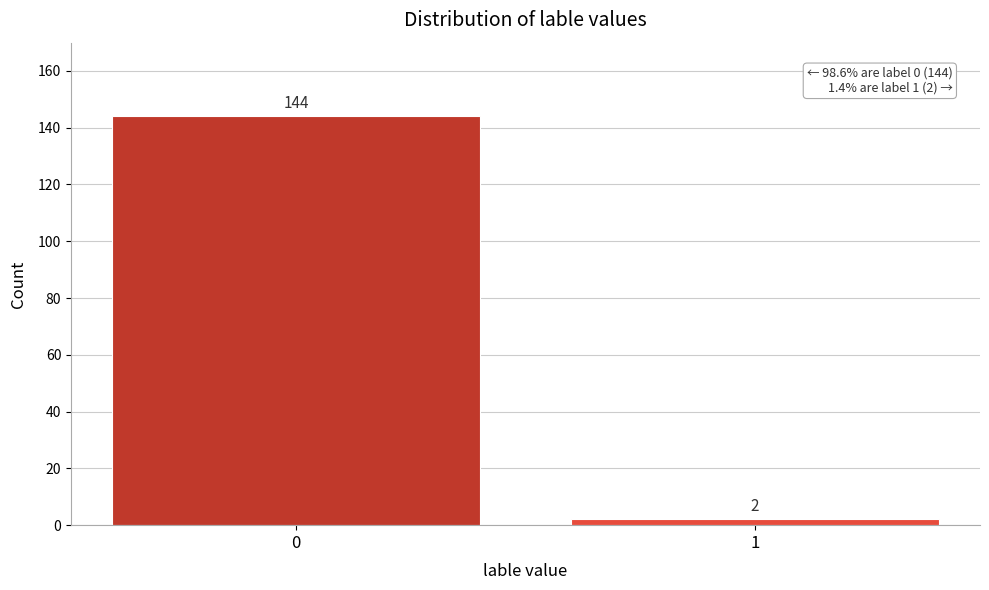

Reading left to right, transcribe all the data shown in this chart.

144	2